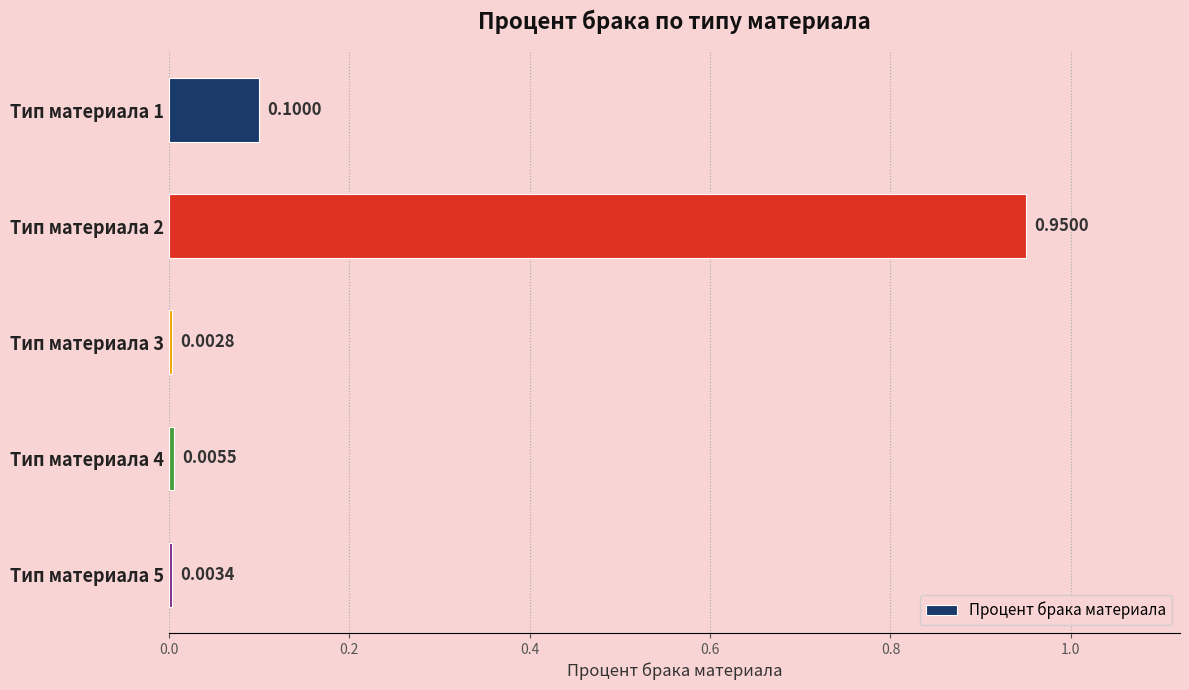

Which category has the highest value across all series?

Тип материала 2